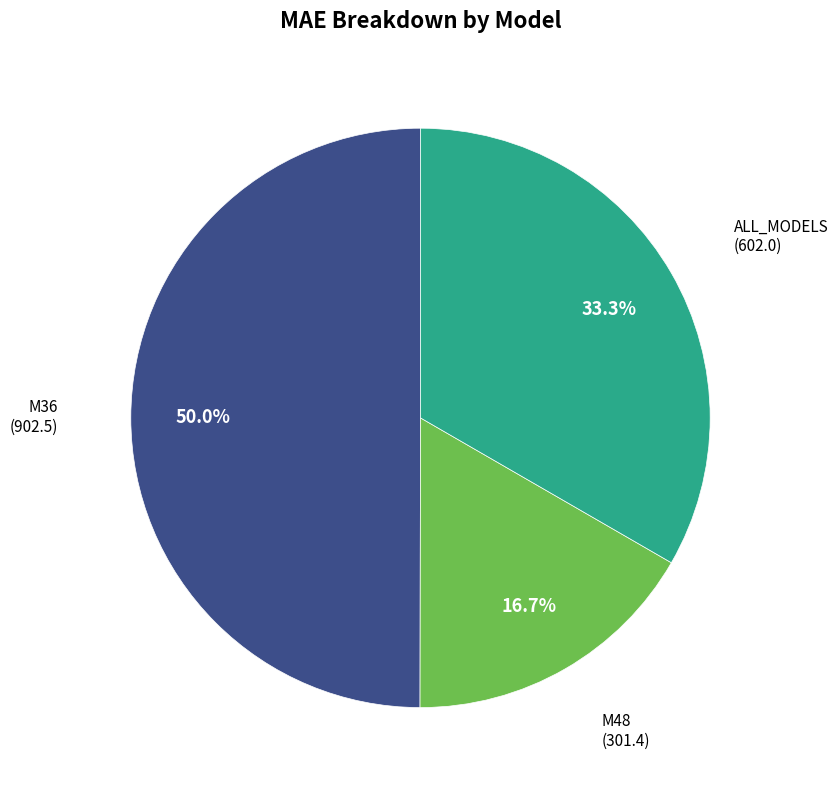

Which category has the smallest portion of the pie?

M48